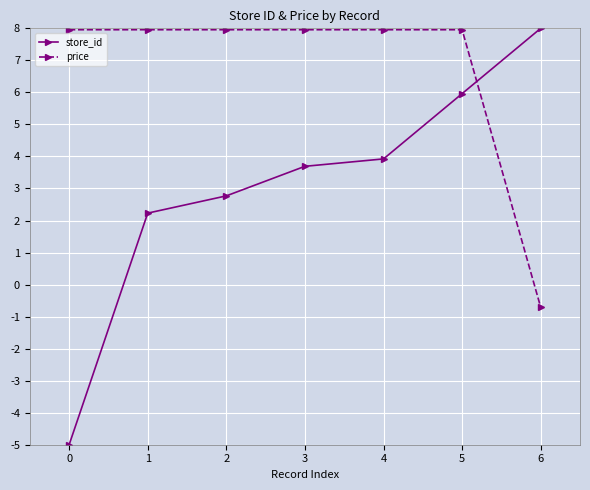

Which series changed the most between 4 and 5?

store_id